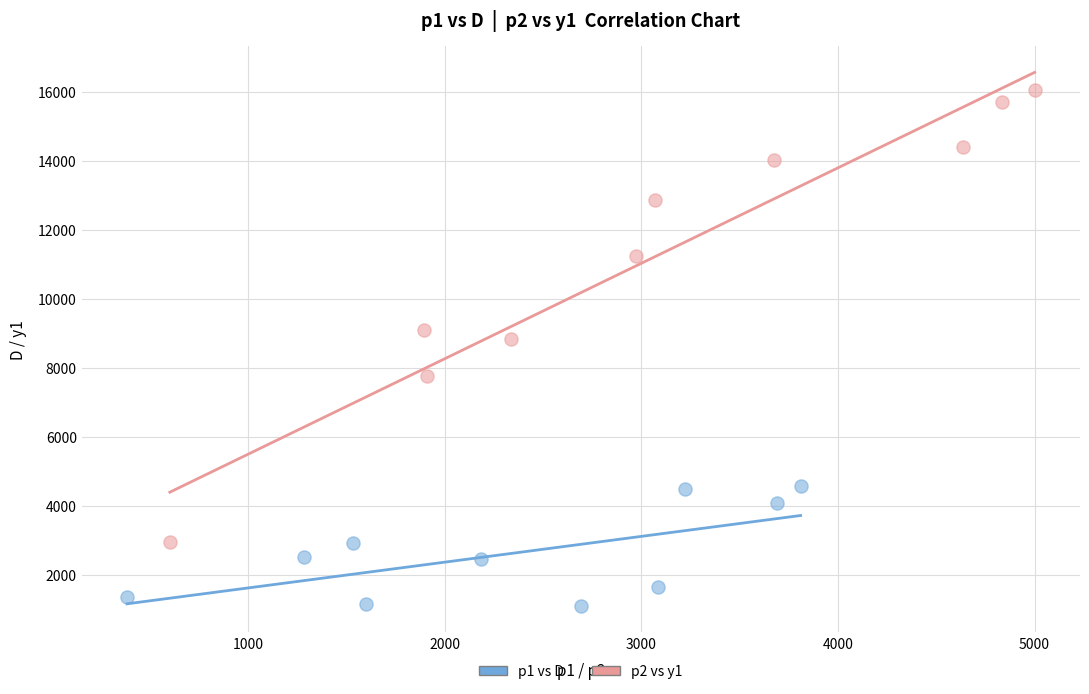

Which series has the largest Y range (max minus min)?

p2 vs y1